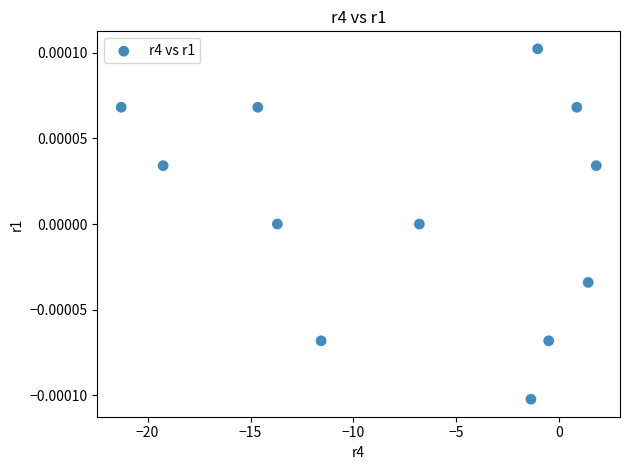

What is the range of X values (max minus min)?

23.1